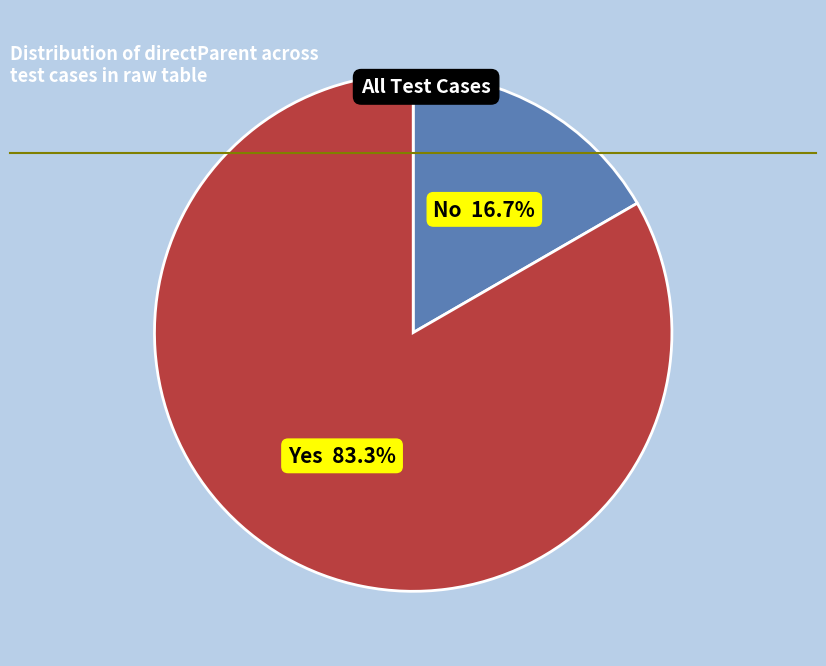

Is there a majority slice in this chart?

Yes